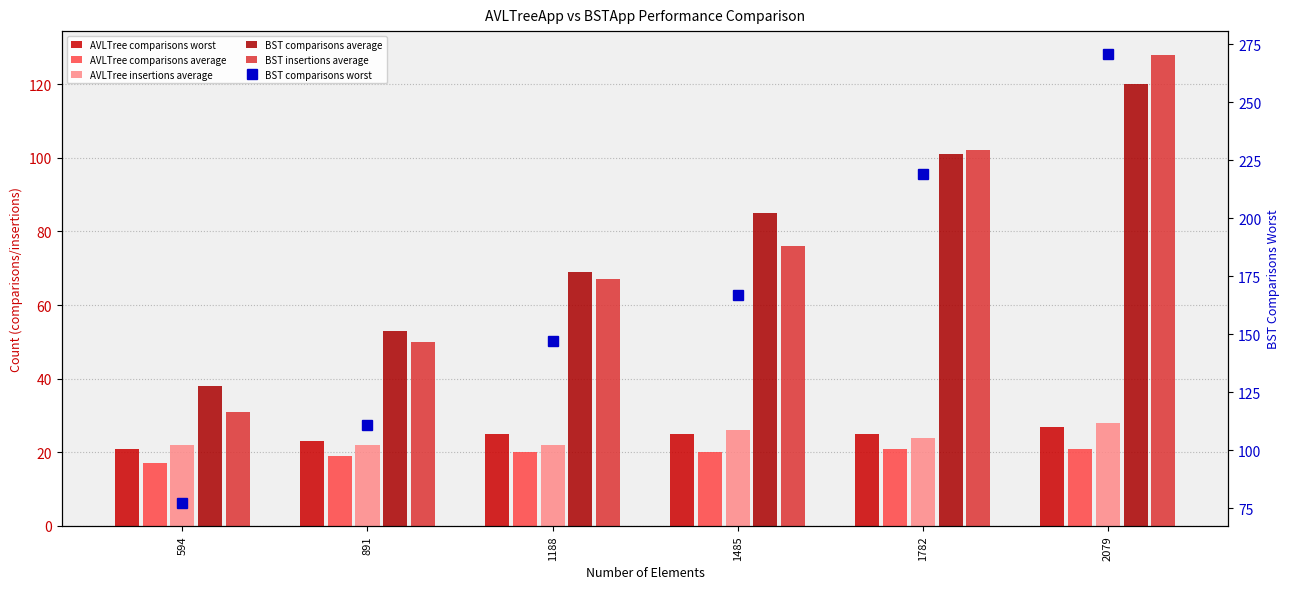

What is the average value of the BST comparisons worst series?

165